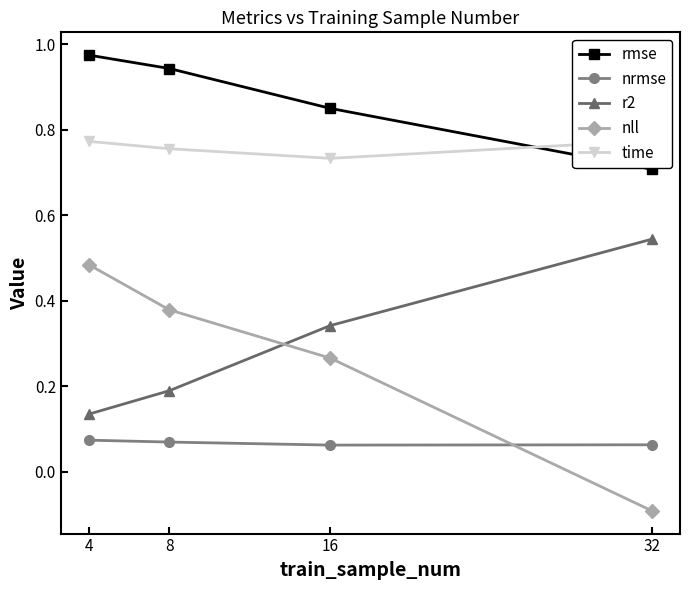

True or false: nll has a value of 0.4 at 8.

True